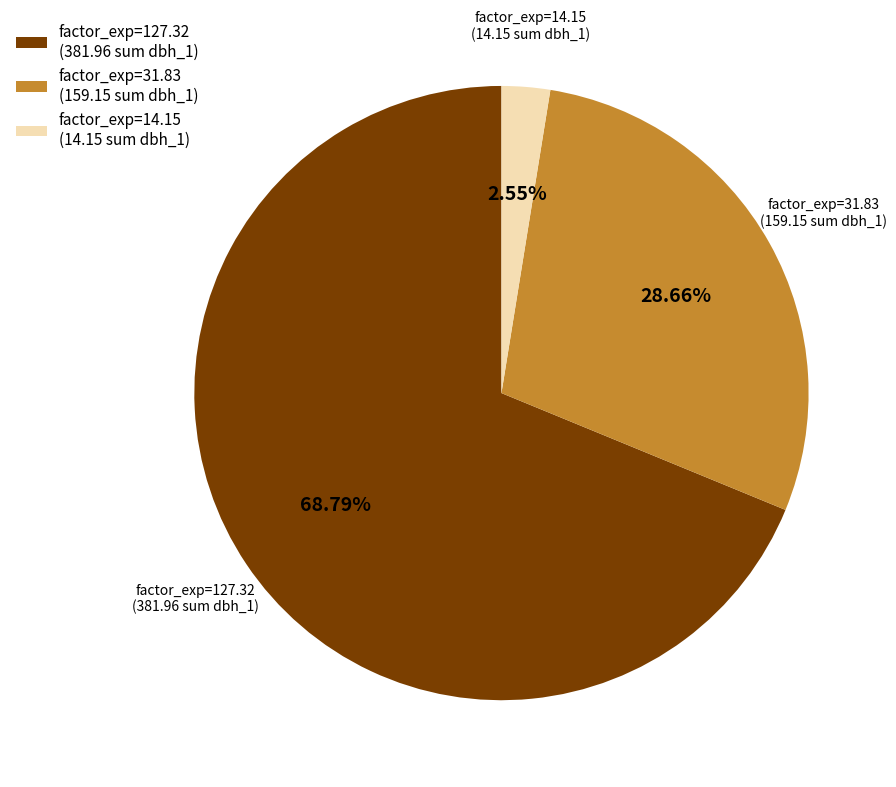

Rank the categories by value from highest to lowest.

factor_exp=127.32 (381.96 sum dbh_1), factor_exp=31.83 (159.15 sum dbh_1), factor_exp=14.15 (14.15 sum dbh_1)